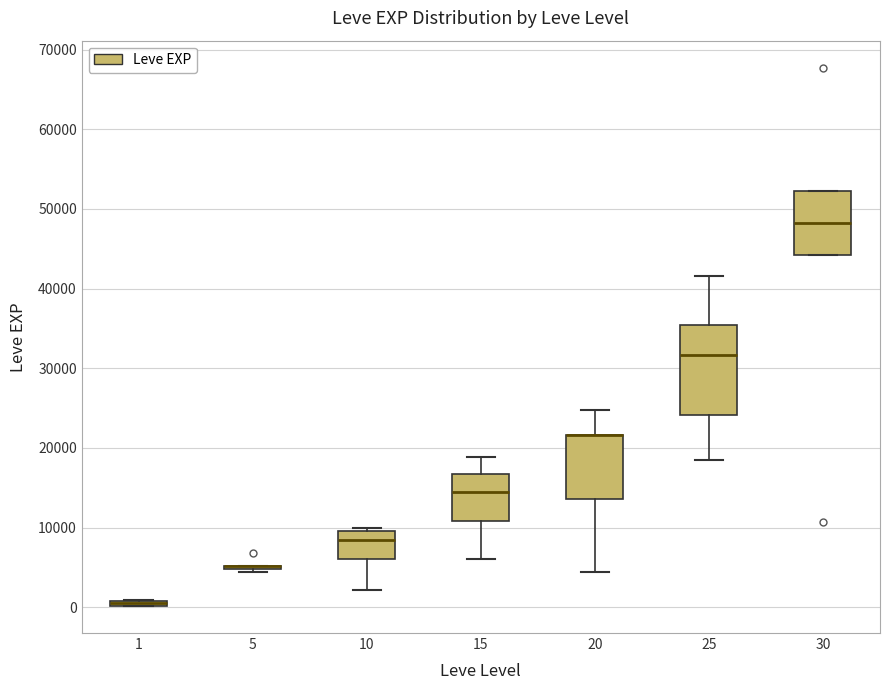

Comparing the boxes themselves (not the whiskers), which one is the tallest?

25